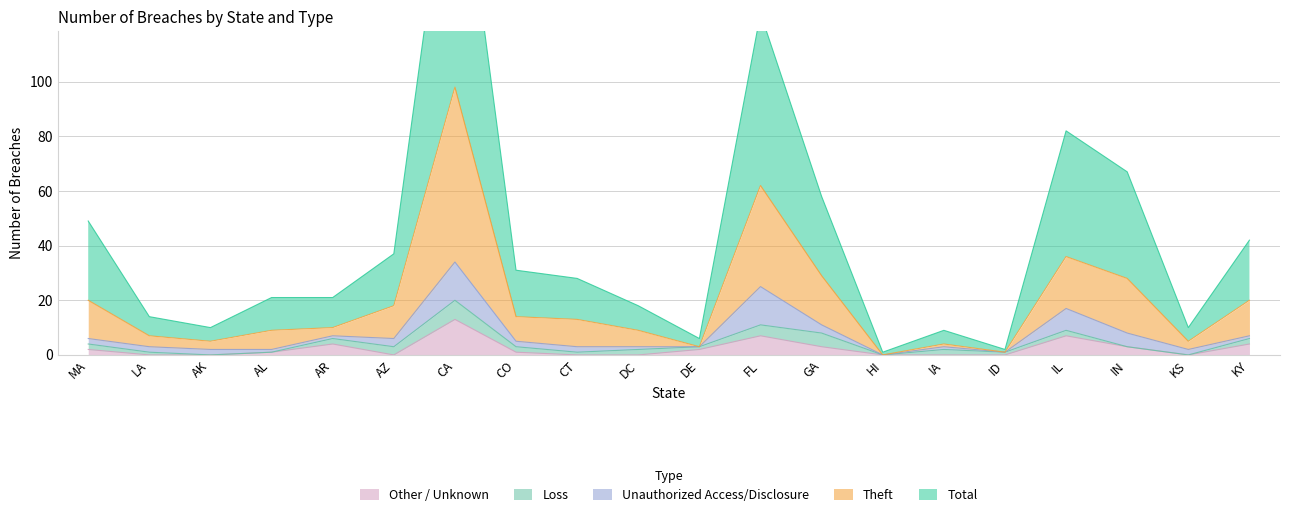

Between MA and FL, which is larger?

FL